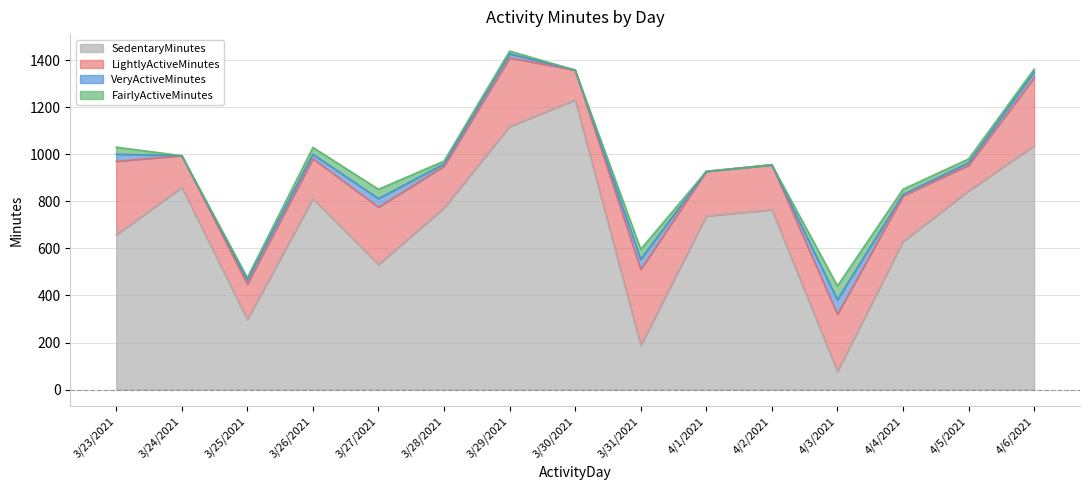

Which series has the widest spread of values?

SedentaryMinutes